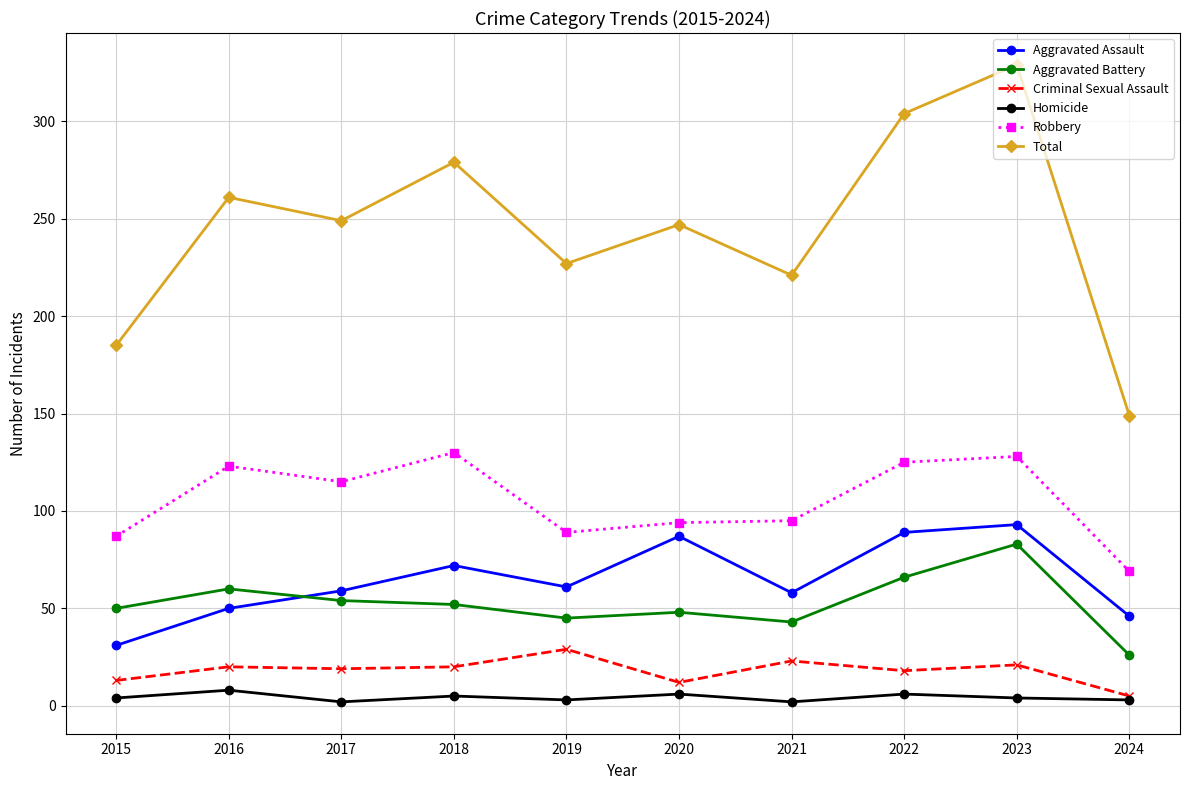

Between 2016 and 2018, which series saw the biggest shift?

Aggravated Assault